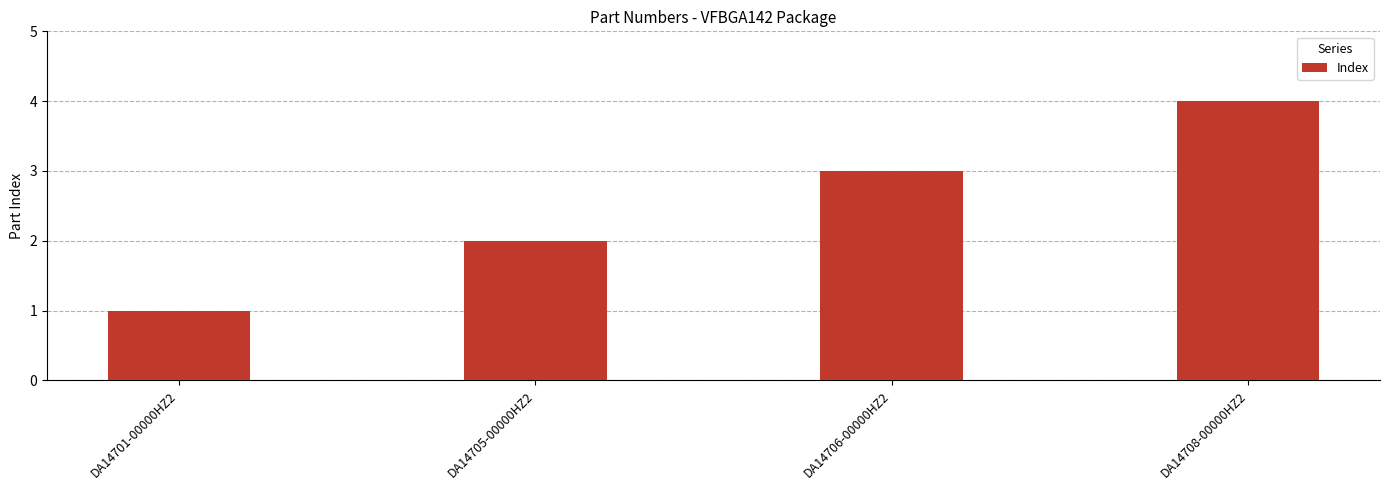

What is the minimum value shown in the chart?

1